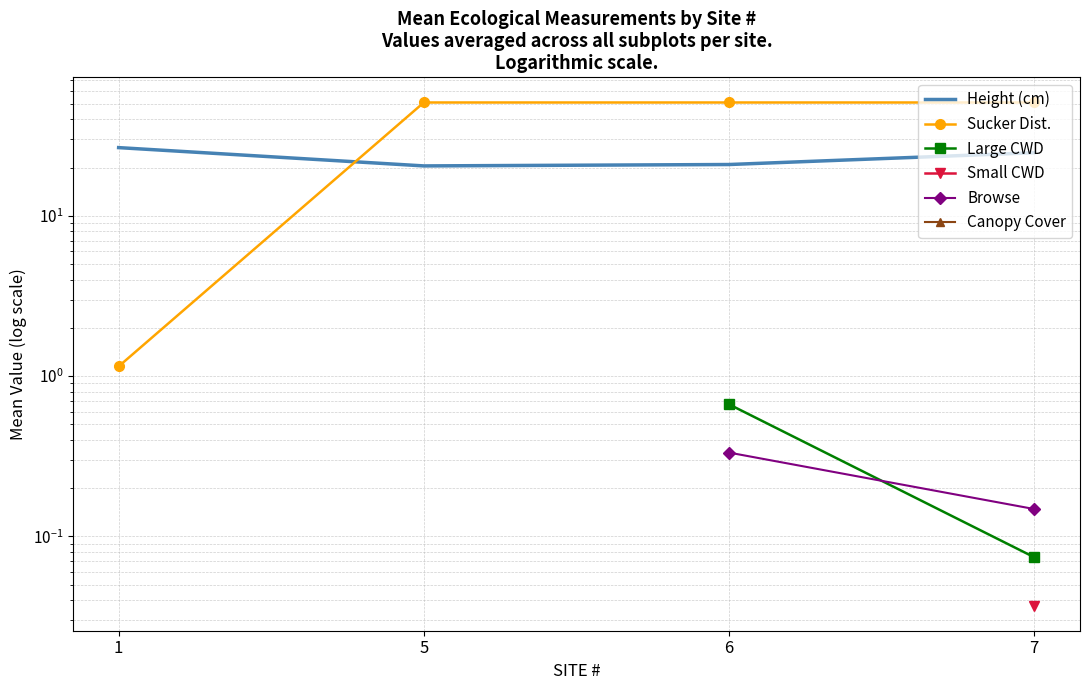

What is the sum of the Height (cm) values at 5 and 7?

45.3